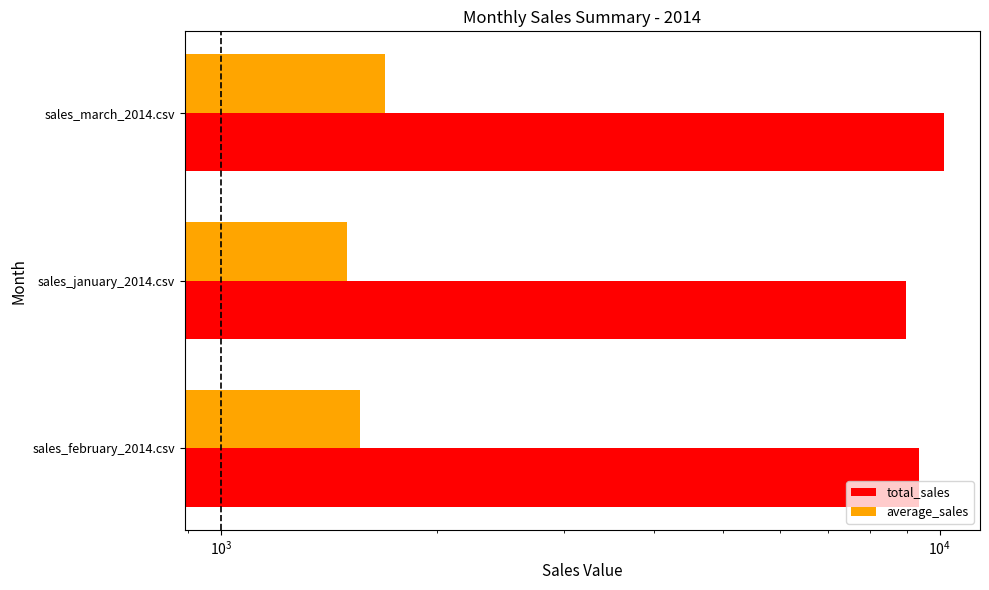

Rank the series by their maximum value, from lowest to highest.

average_sales, total_sales